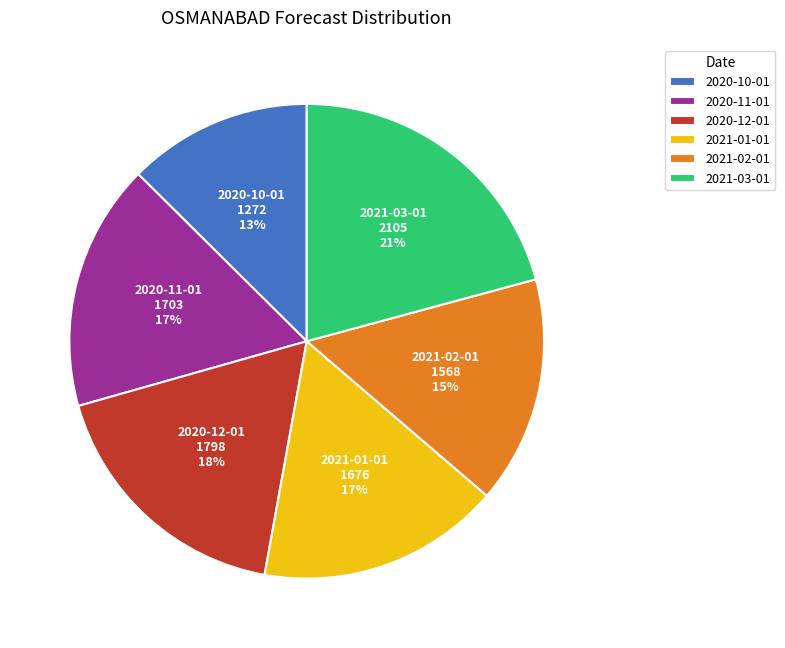

Is it true that 2020-12-01 is 18% of the pie?

True